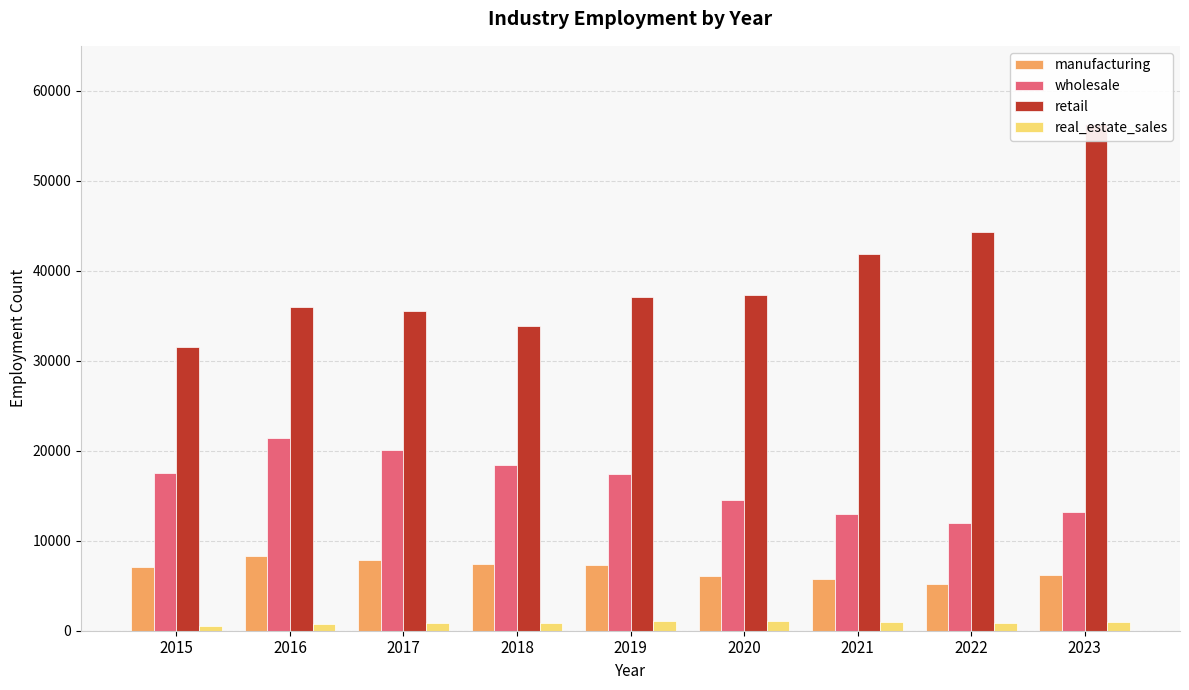

What is the sum of the manufacturing values at 2017 and 2016?

16241